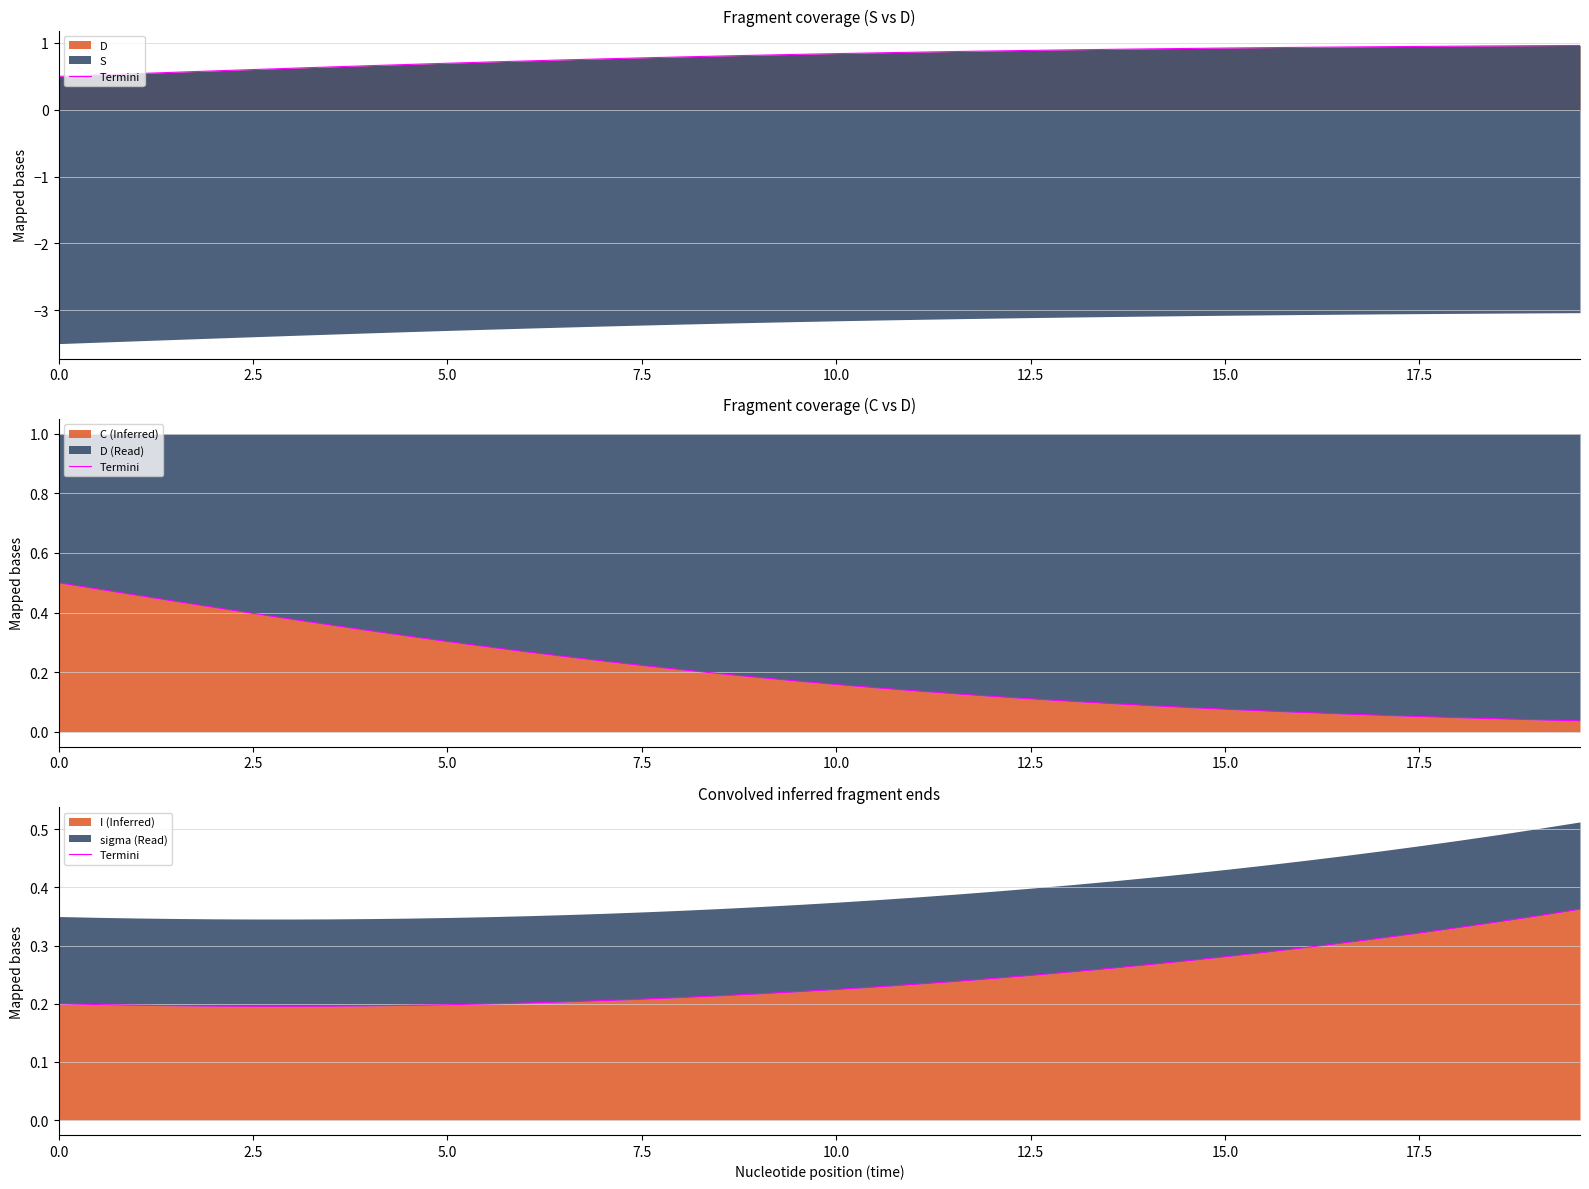

What is the difference between the second highest and second lowest values?

0.2